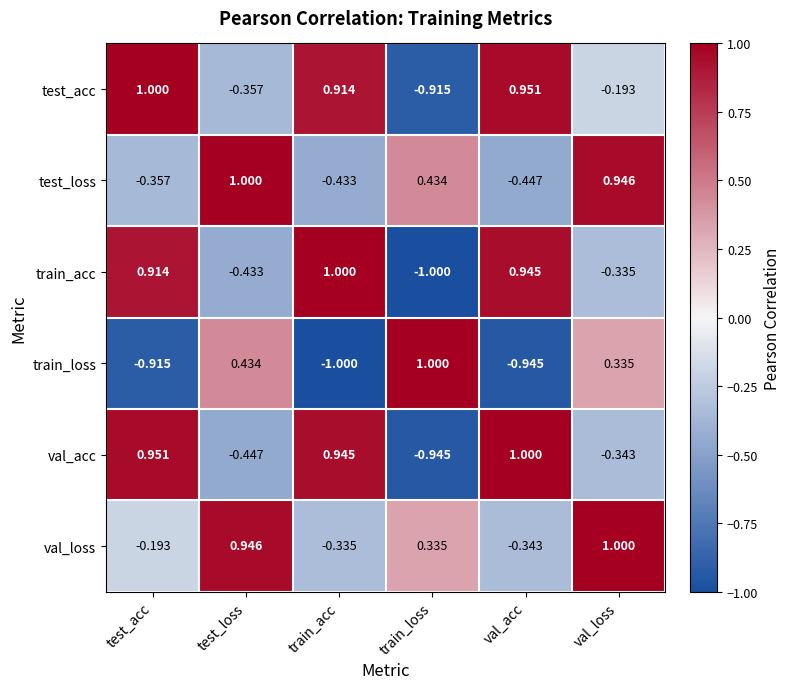

At which label does test_loss reach its peak?

test_loss